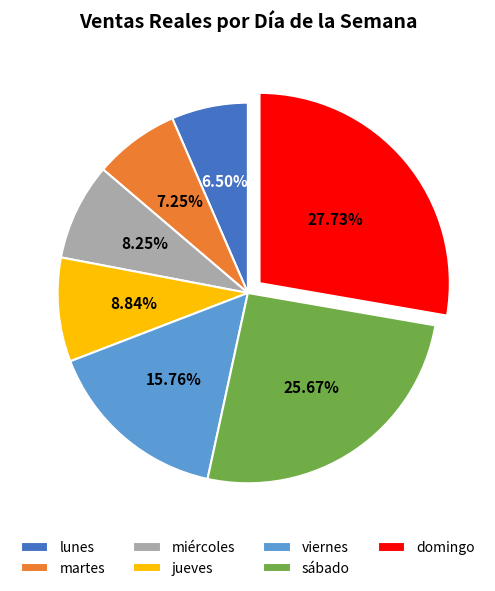

To the nearest percent, what is the difference between the jueves and domingo slice percentages?

19%